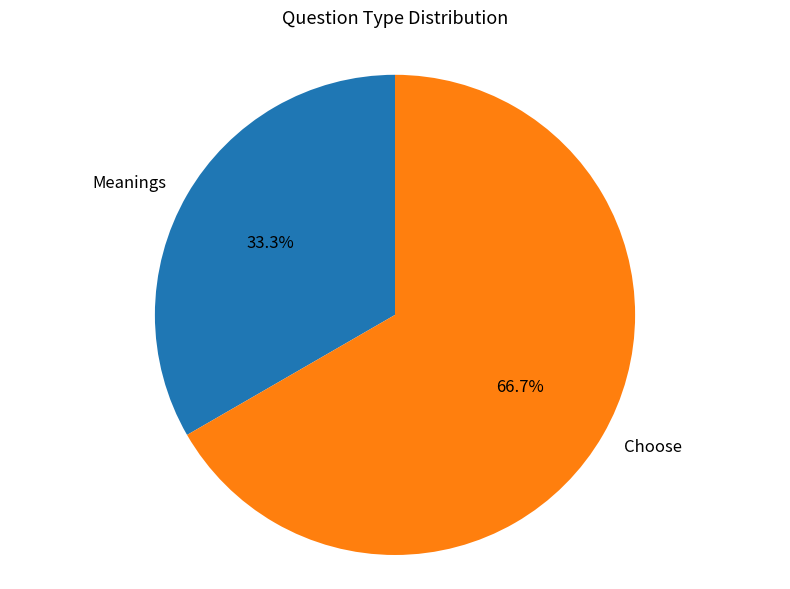

Is it true that Meanings is 39% of the pie?

False